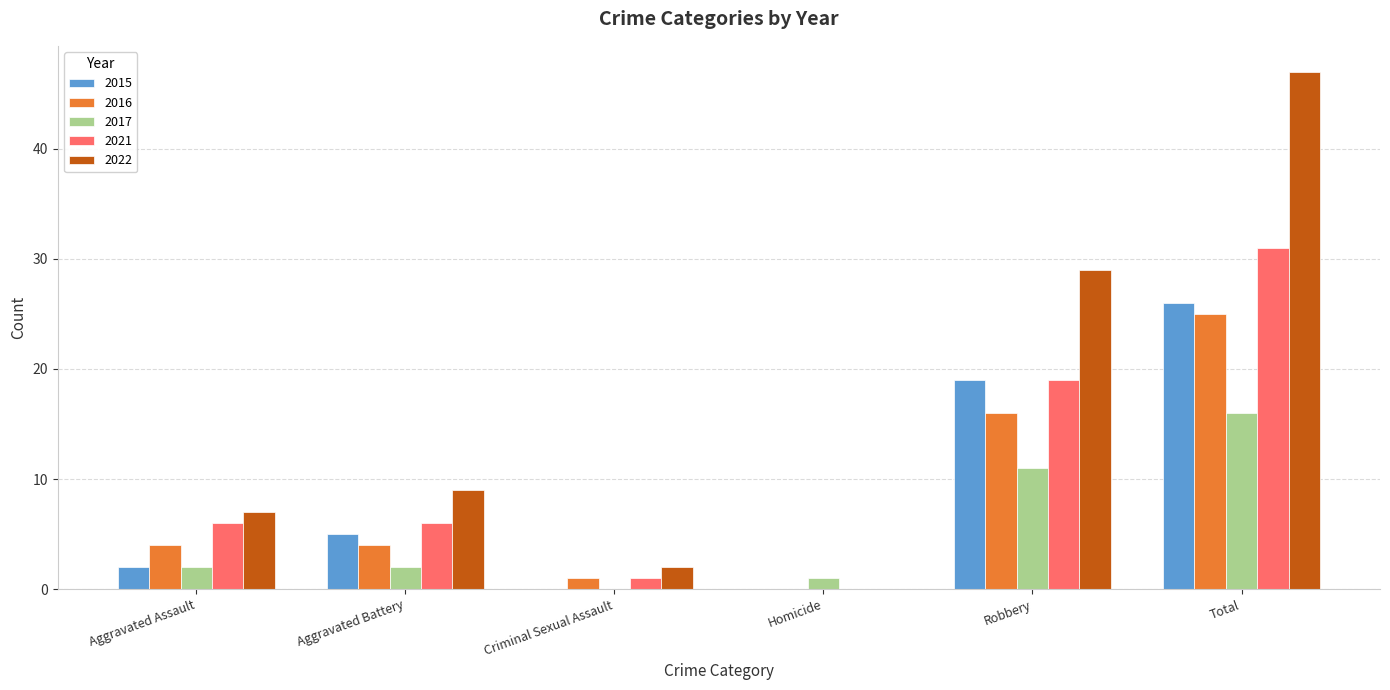

Reading left to right, what are all the values shown in this chart?

2015: Aggravated Assault=2	Aggravated Battery=5	Criminal Sexual Assault=0	Homicide=0	Robbery=19	Total=26
2016: Aggravated Assault=4	Aggravated Battery=4	Criminal Sexual Assault=1	Homicide=0	Robbery=16	Total=25
2017: Aggravated Assault=2	Aggravated Battery=2	Criminal Sexual Assault=0	Homicide=1	Robbery=11	Total=16
2021: Aggravated Assault=6	Aggravated Battery=6	Criminal Sexual Assault=1	Homicide=0	Robbery=19	Total=31
2022: Aggravated Assault=7	Aggravated Battery=9	Criminal Sexual Assault=2	Homicide=0	Robbery=29	Total=47